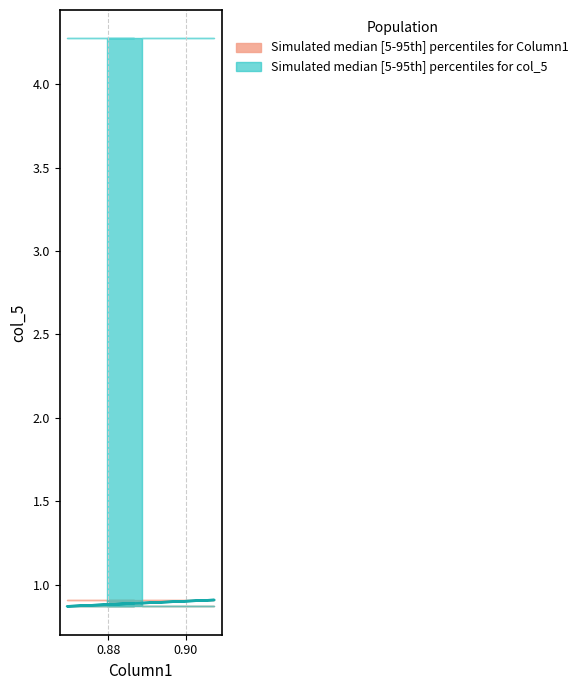

The value at 0.86 is 1.3. True or false?

False